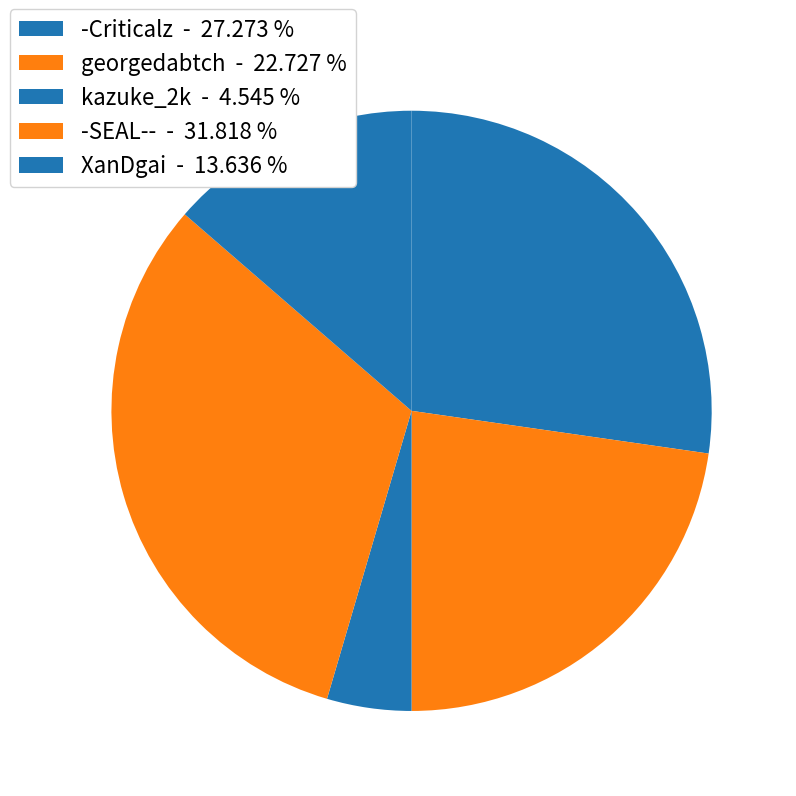

Count the number of slices in the pie.

5